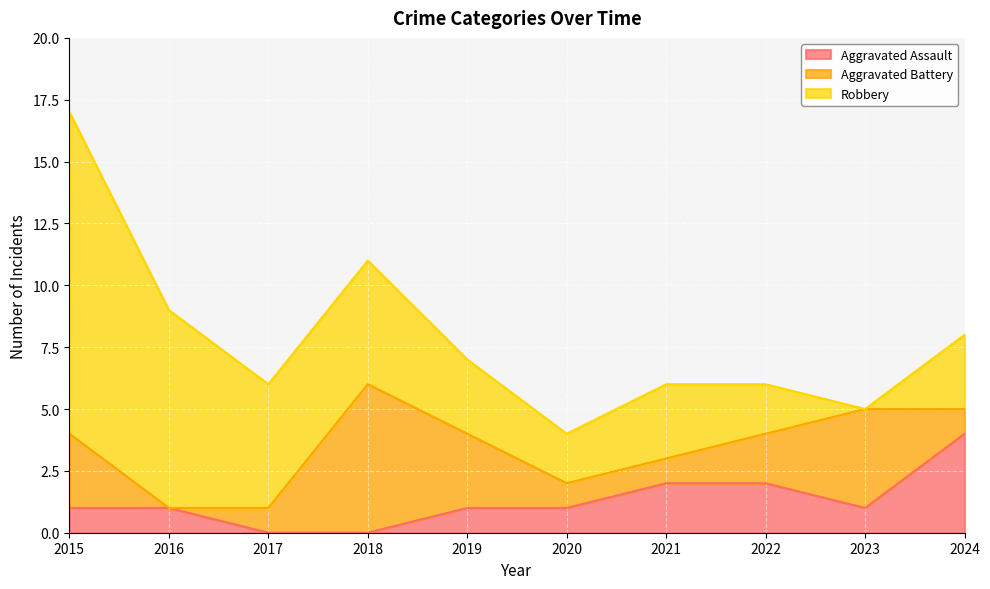

List the series in order of their peak value, lowest first.

Aggravated Assault, Aggravated Battery, Robbery